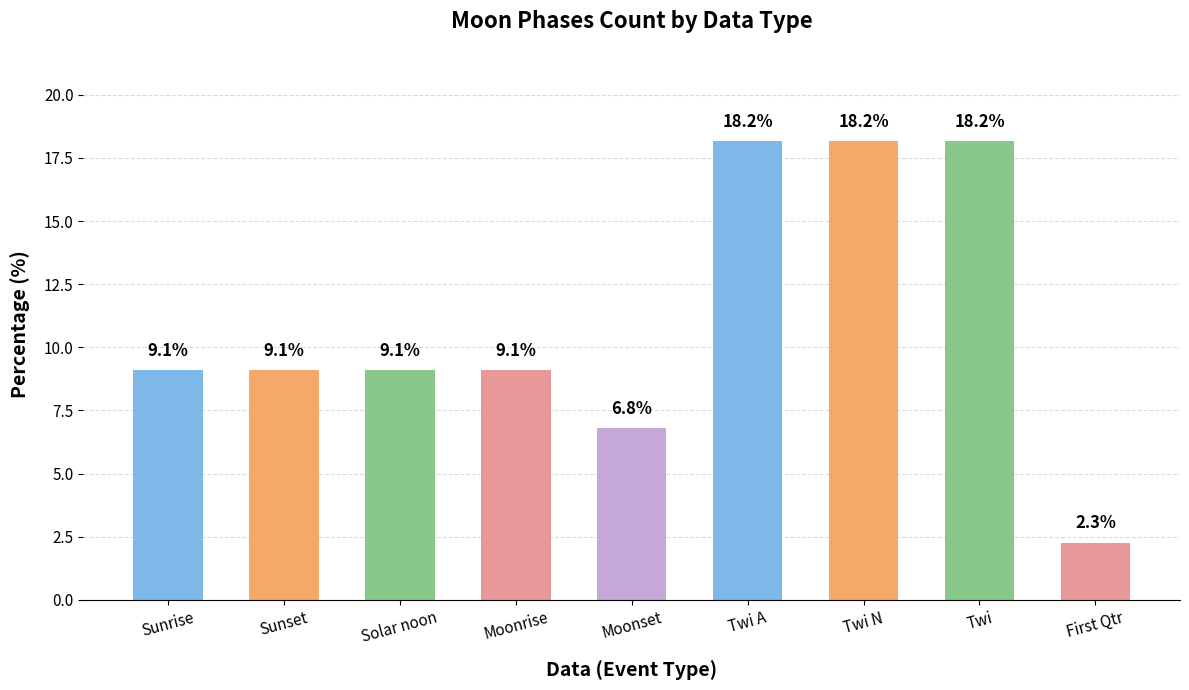

What is the change in value from Twi N to First Qtr?

-15.9